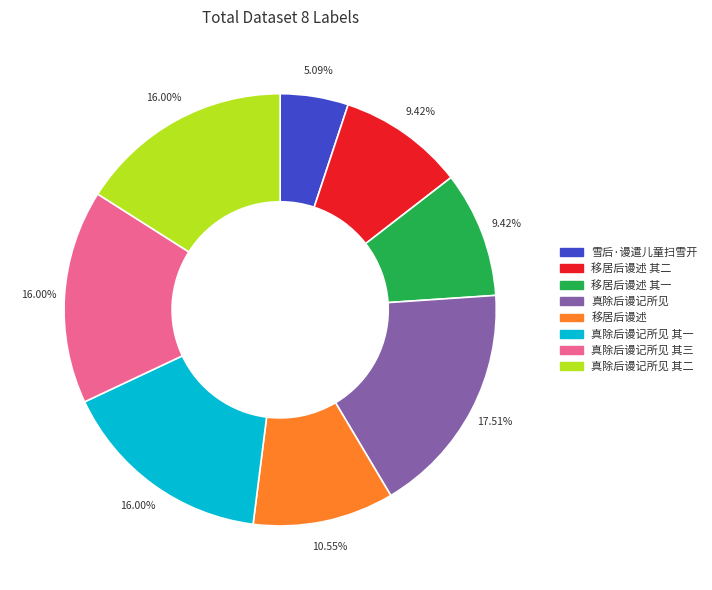

What is the ratio of the value at 真除后谩记所见 其一 to the value at 移居后谩述 其一?

1.7